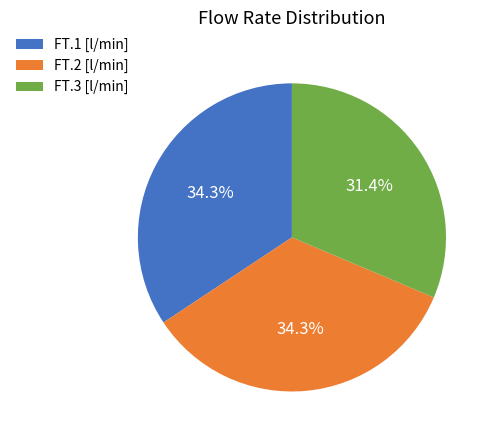

Does any single category account for the majority?

No